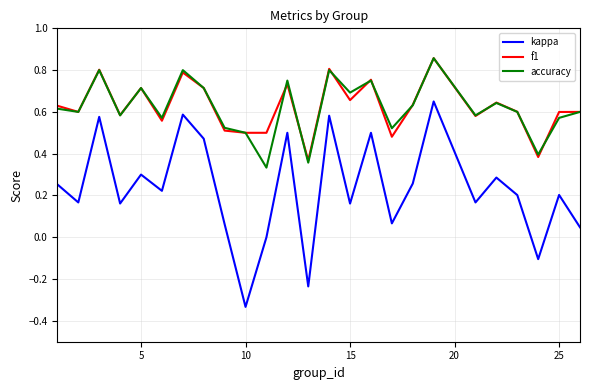

True or false: f1 and kappa intersect in this chart.

False